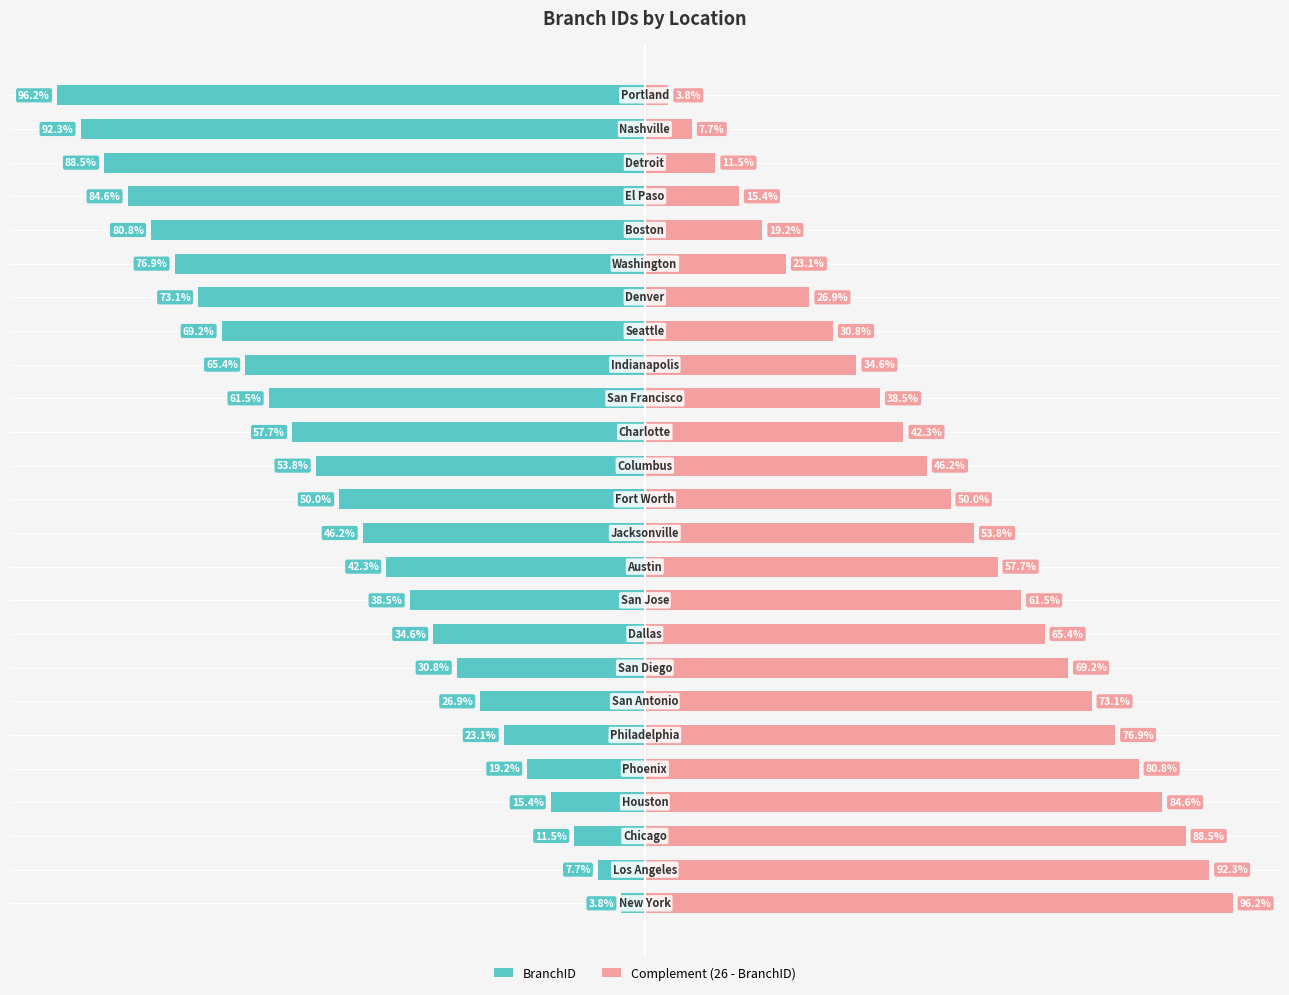

Reading left to right, what are all the values shown in this chart?

BranchID: -1	-2	-3	-4	-5	-6	-7	-8	-9	-10	-11	-12	-13	-14	-15	-16	-17	-18	-19	-20	-21	-22	-23	-24	-25
Complement (26 - BranchID): 25	24	23	22	21	20	19	18	17	16	15	14	13	12	11	10	9	8	7	6	5	4	3	2	1